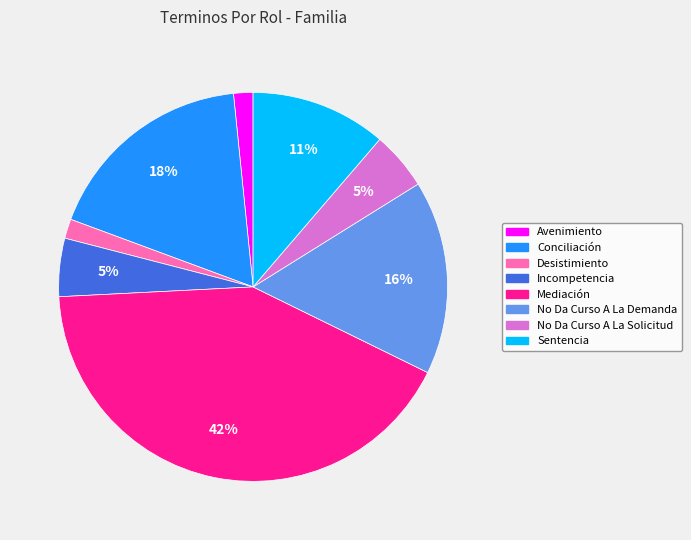

How many slices are in this pie chart?

8